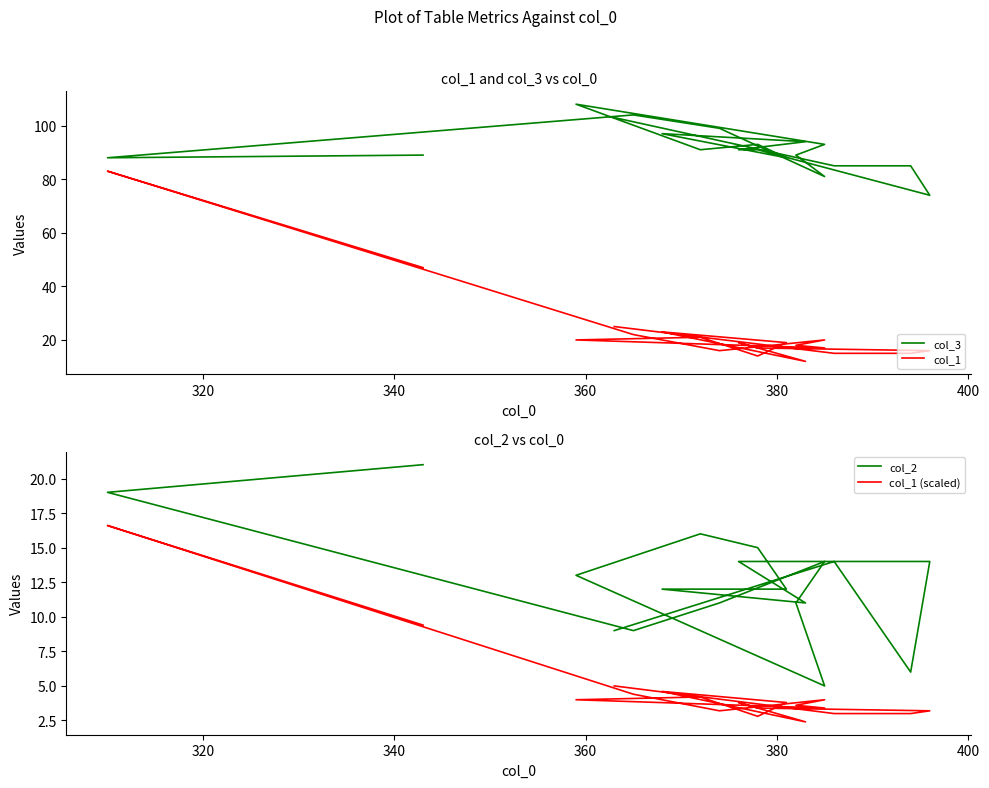

What is the smallest value displayed?

2.4